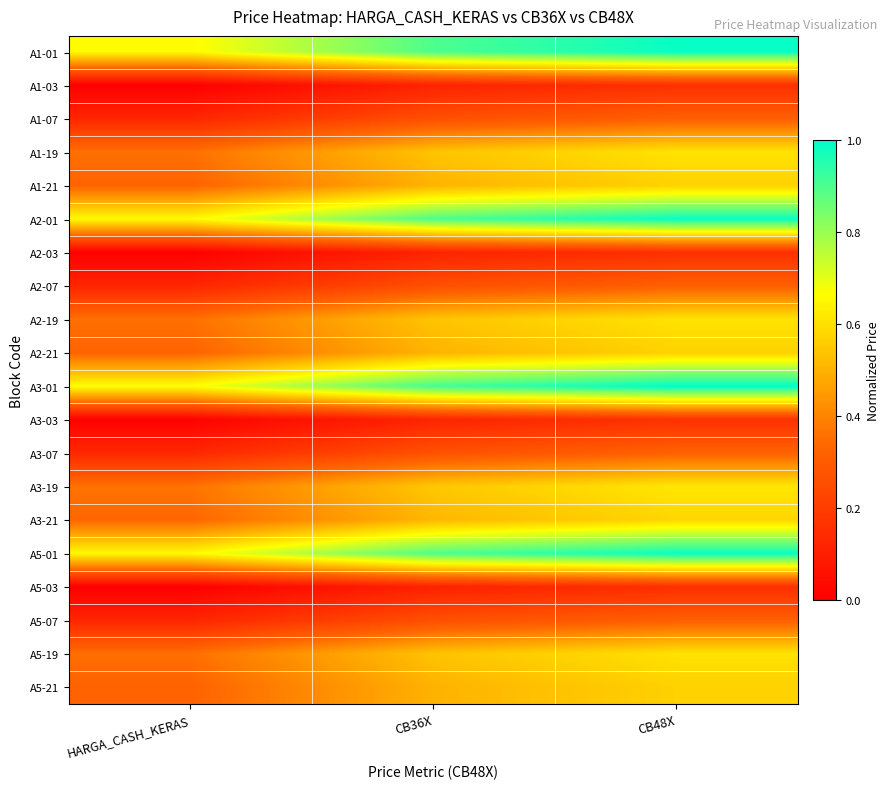

At HARGA_CASH_KERAS, list the series in order from largest to smallest.

A3-01, A1-01, A2-01, A5-01, A3-19, A1-19, A2-19, A5-19, A3-21, A1-21, A2-21, A5-21, A3-07, A1-07, A2-07, A5-07, A3-03, A1-03, A2-03, A5-03